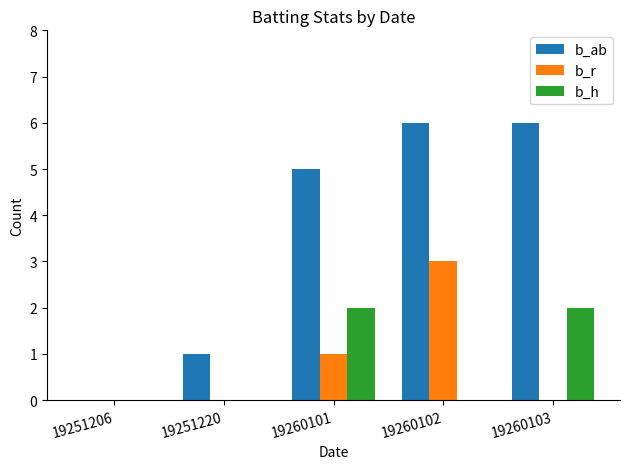

What is the greatest value displayed?

6